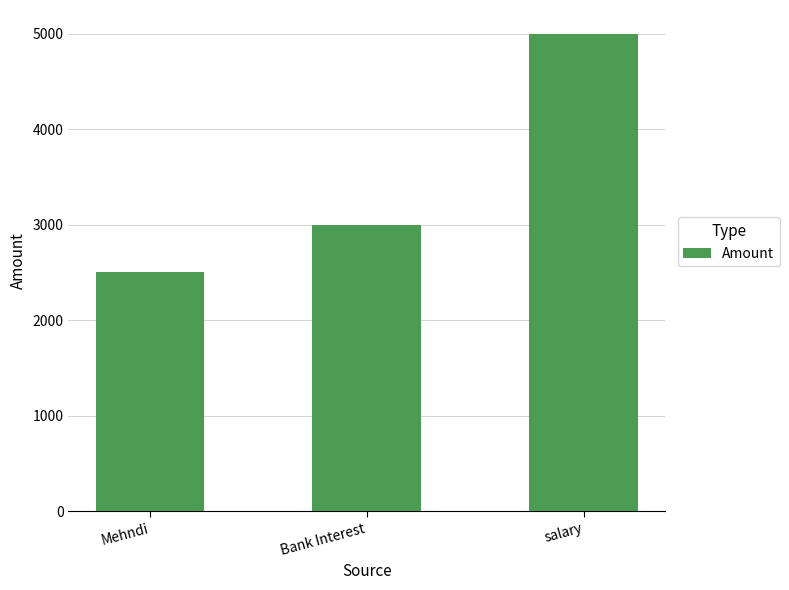

At which label is the value closest to 3750?

Bank Interest